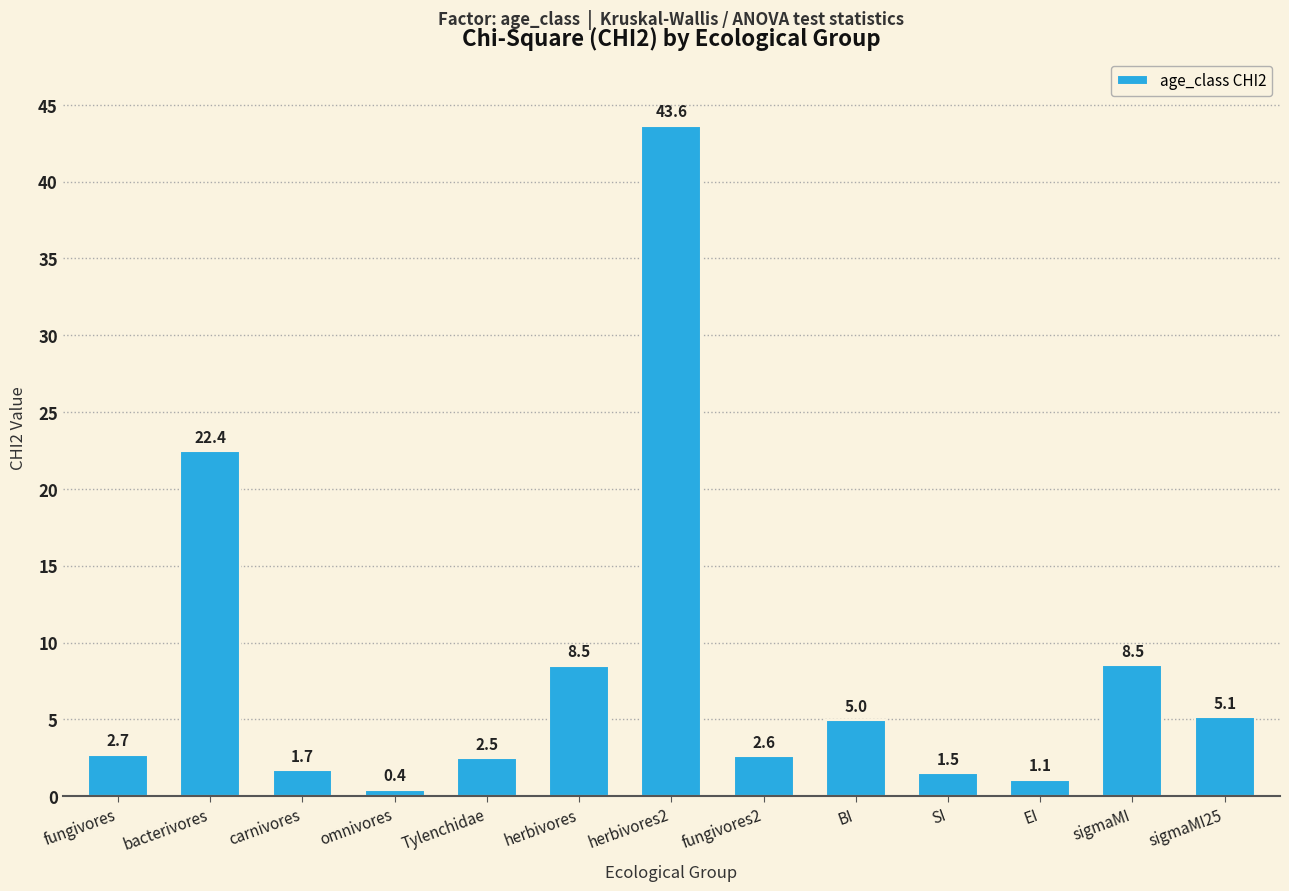

At which label does the data first exceed 2?

fungivores